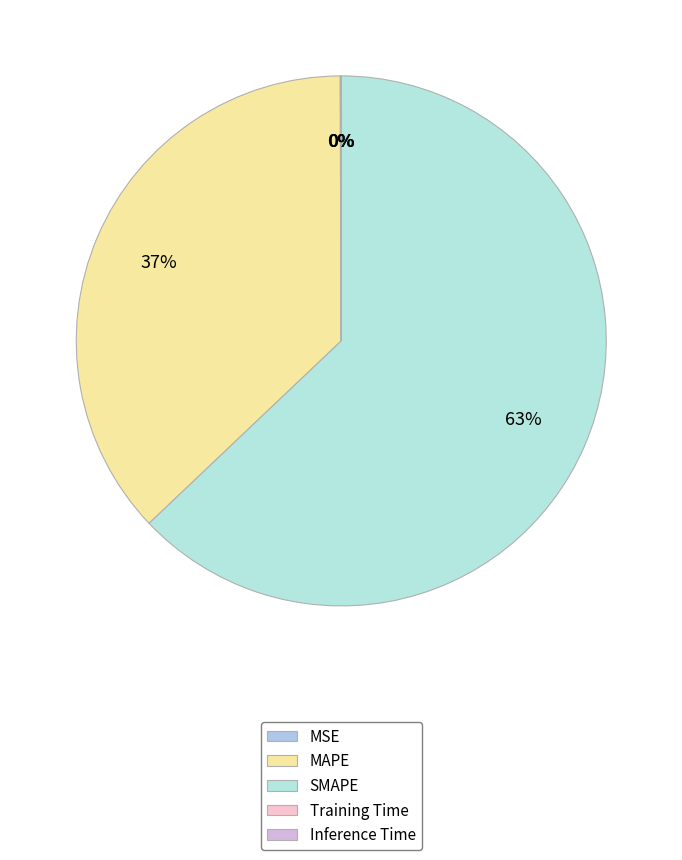

How many segments does this pie chart have?

5